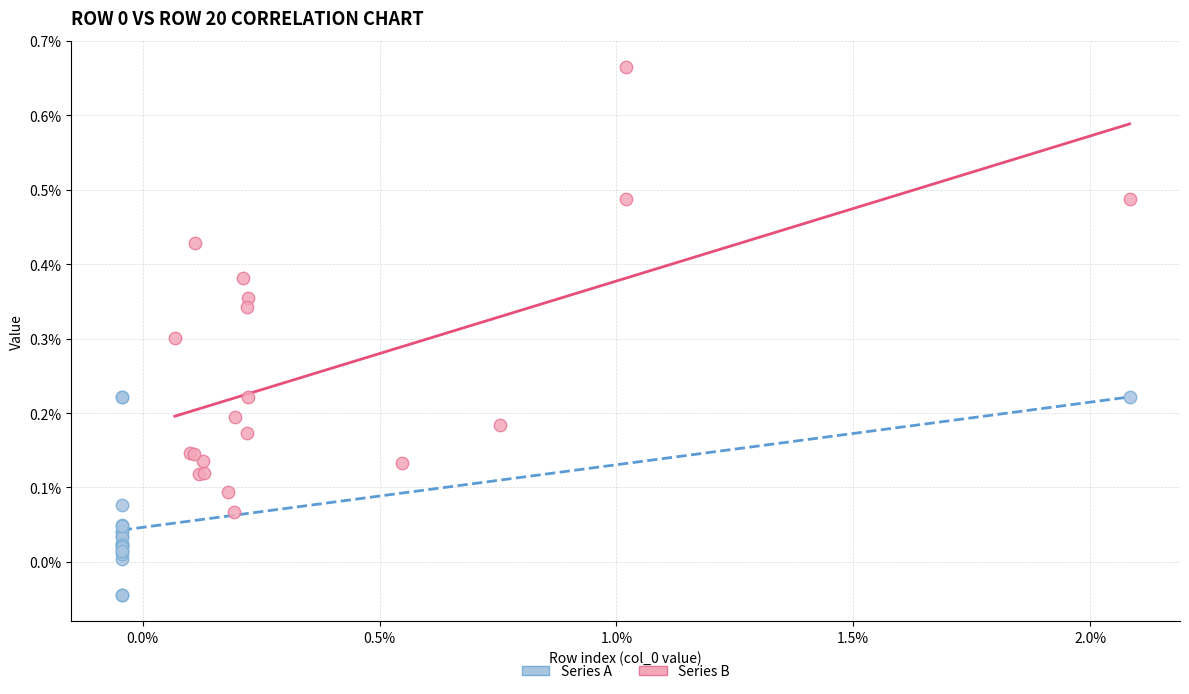

Which series reaches the maximum Y coordinate?

Series B